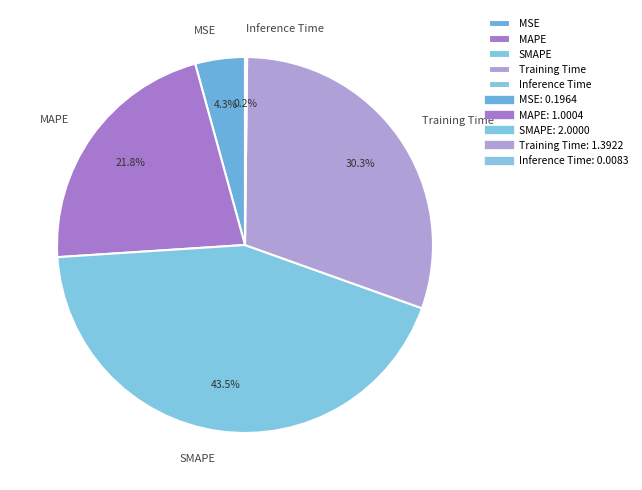

Does SMAPE account for over 50% of the chart?

No